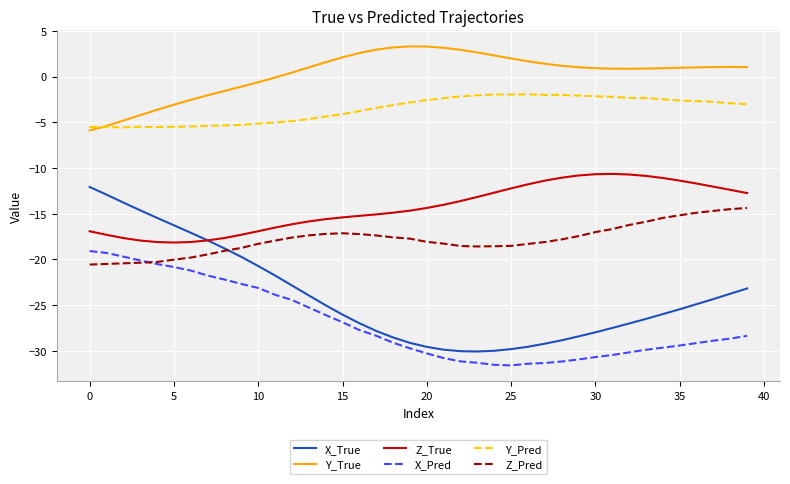

True or false: Z_Pred and Y_Pred cross at least once.

False